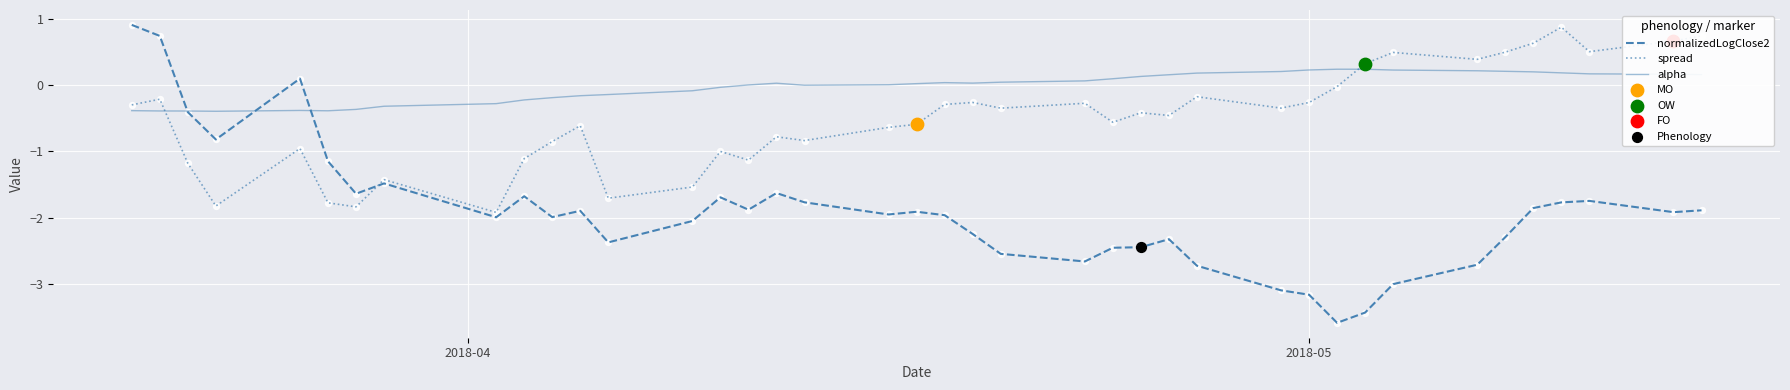

List the series in order of their overall mean, lowest first.

normalizedLogClose2, spread, alpha